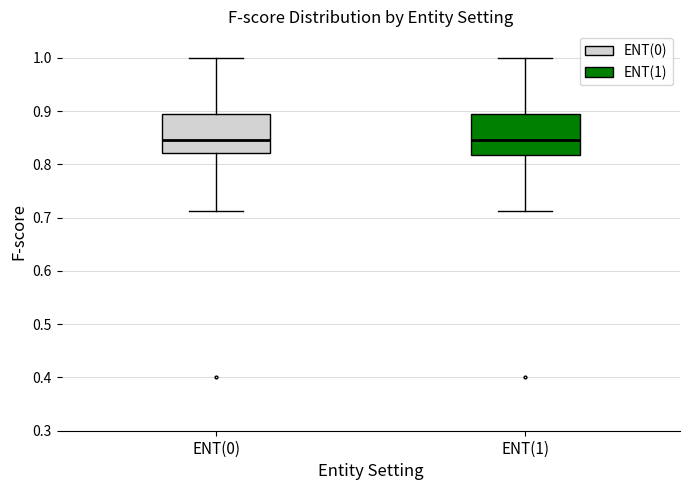

Reading left to right, read every box against the y-axis: the position of its median line, the range the box covers, and the ends of its whiskers. The values are not printed on the chart, so give them approximately, as read against the axis.

ENT(0): median 0.85, box 0.82 to 0.90, whiskers 0.71 to 1.00
ENT(1): median 0.85, box 0.82 to 0.89, whiskers 0.71 to 1.00